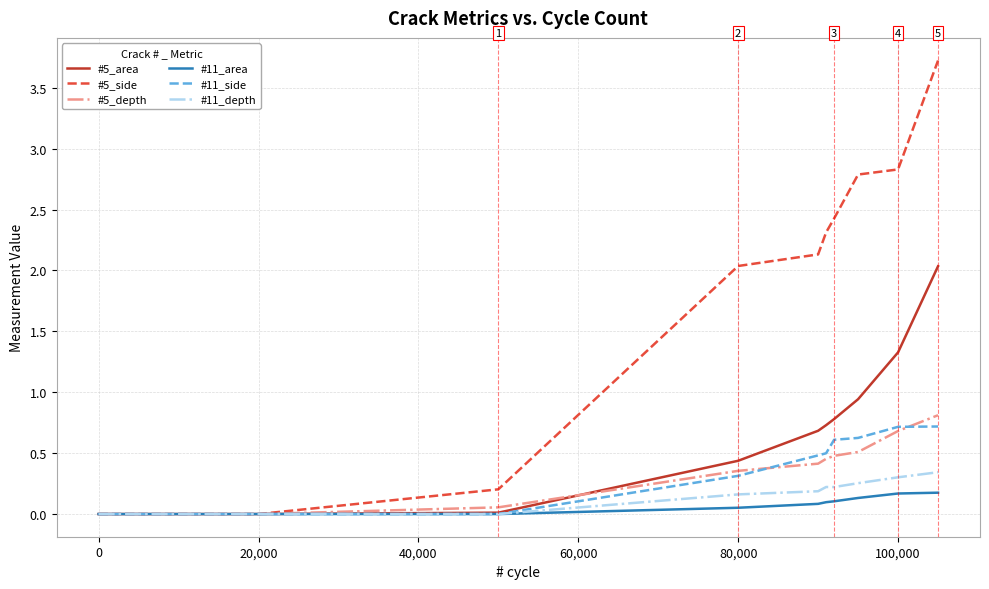

Which series has the largest range (max minus min)?

#5_side